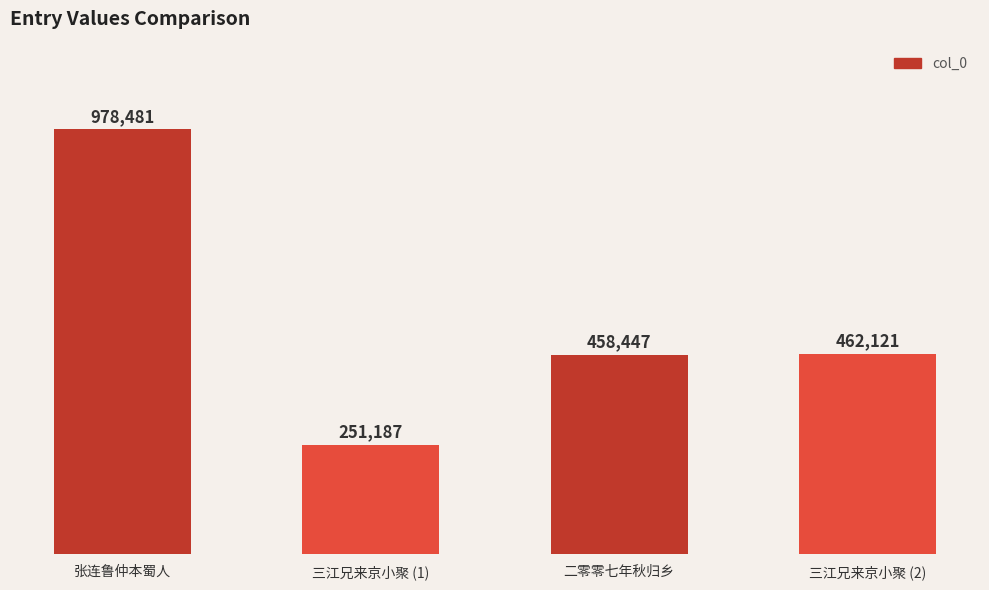

What is the value of the 3rd bar from the left?

458447